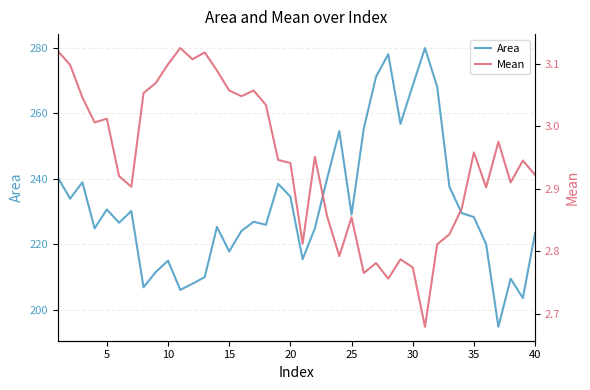

The Area series shows 229.0 at 25. True or false?

True